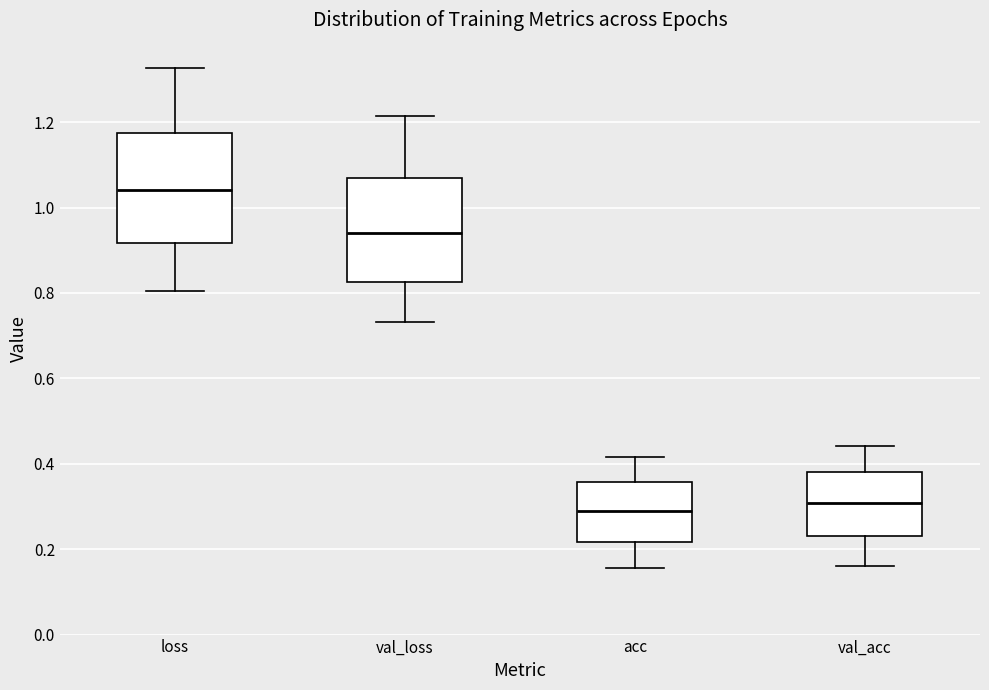

Reading left to right, read every box against the y-axis: the position of its median line, the range the box covers, and the ends of its whiskers. The values are not printed on the chart, so give them approximately, as read against the axis.

loss: median 1.04, box 0.92 to 1.18, whiskers 0.80 to 1.32
val_loss: median 0.94, box 0.82 to 1.06, whiskers 0.74 to 1.22
acc: median 0.30, box 0.22 to 0.36, whiskers 0.16 to 0.42
val_acc: median 0.30, box 0.22 to 0.38, whiskers 0.16 to 0.44